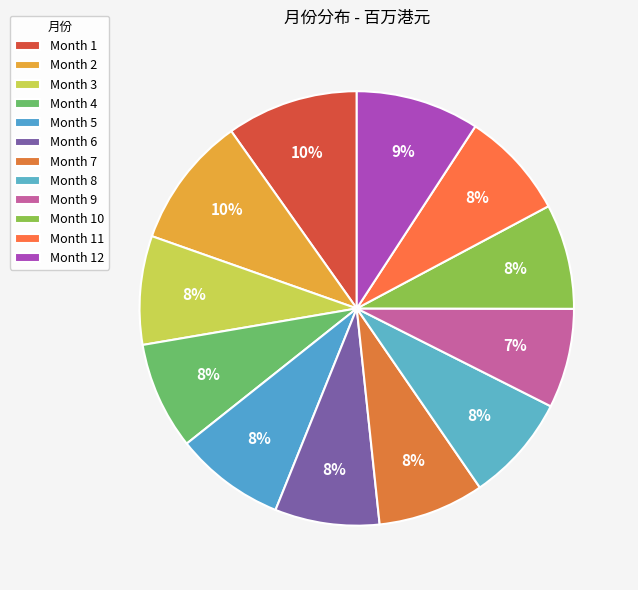

Which category has the biggest portion of the pie?

1